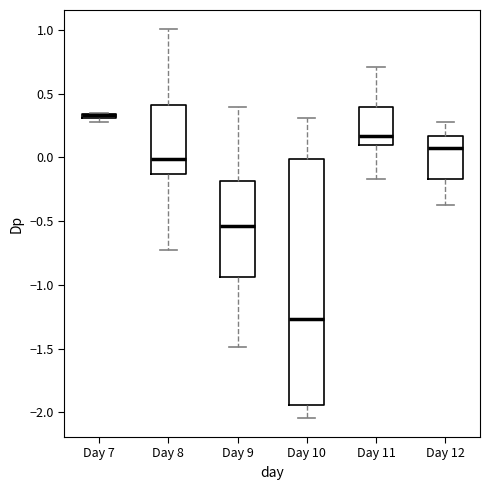

Where does the lower whisker of the box for Day 11 end on the y-axis? The values are not printed on the chart, so give them approximately, as read against the axis.

-0.15